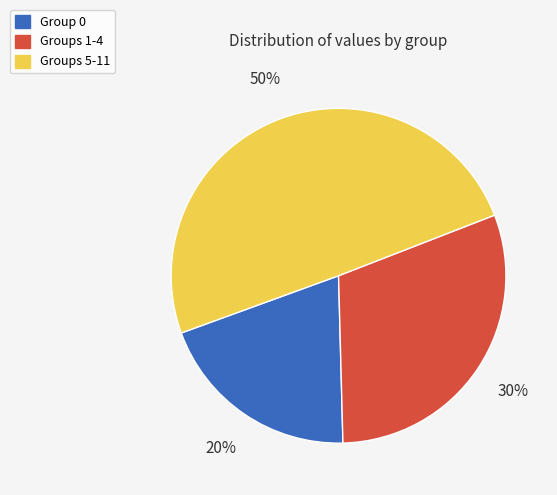

Count the number of slices in the pie.

3